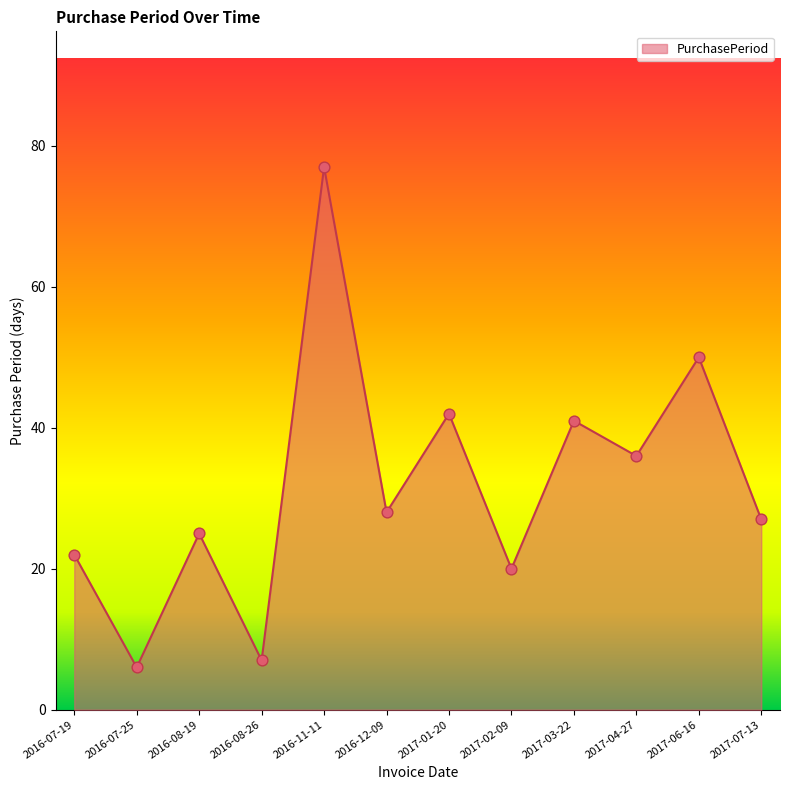

What is the change in value from 2016-08-19 to 2017-01-20?

+17